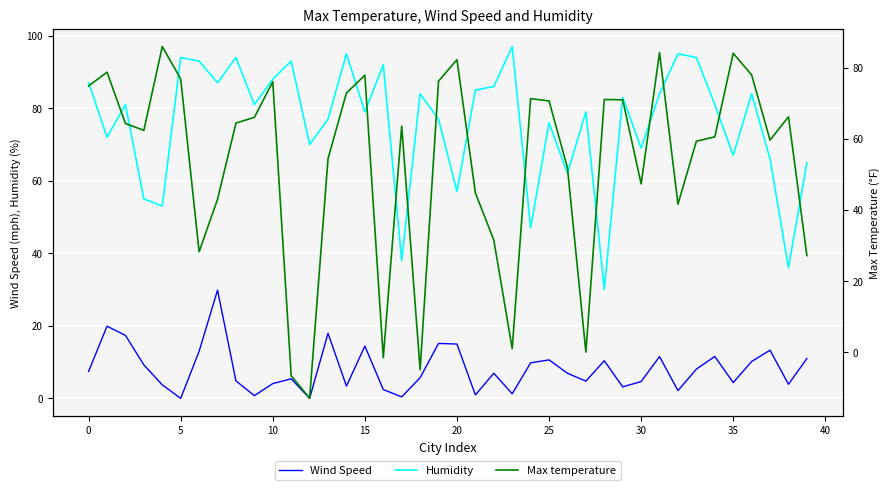

Does the chart display data point markers on the line(s)?

No